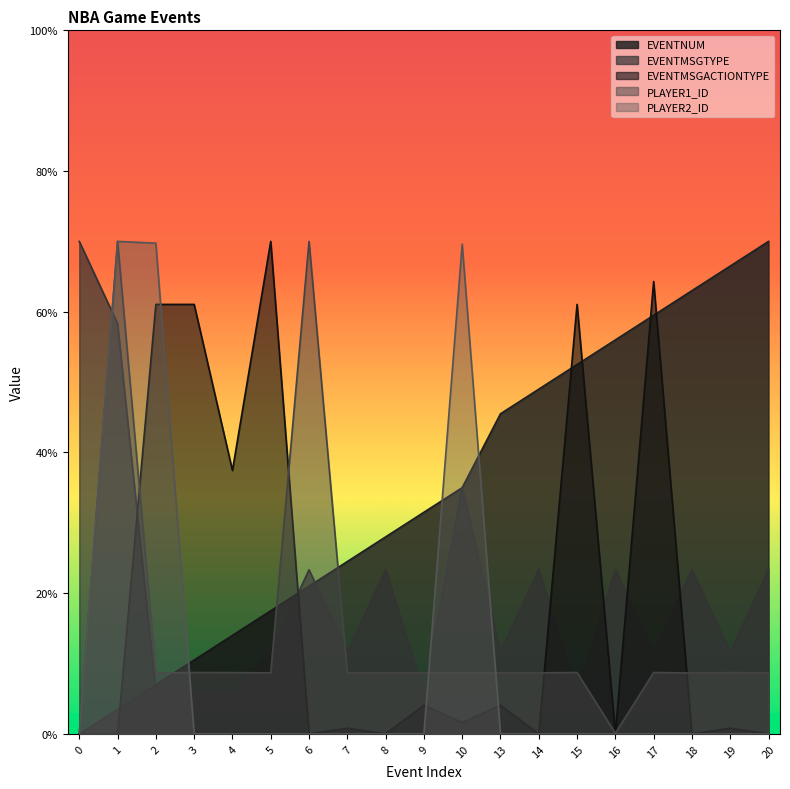

How many lines are shown in the chart?

5